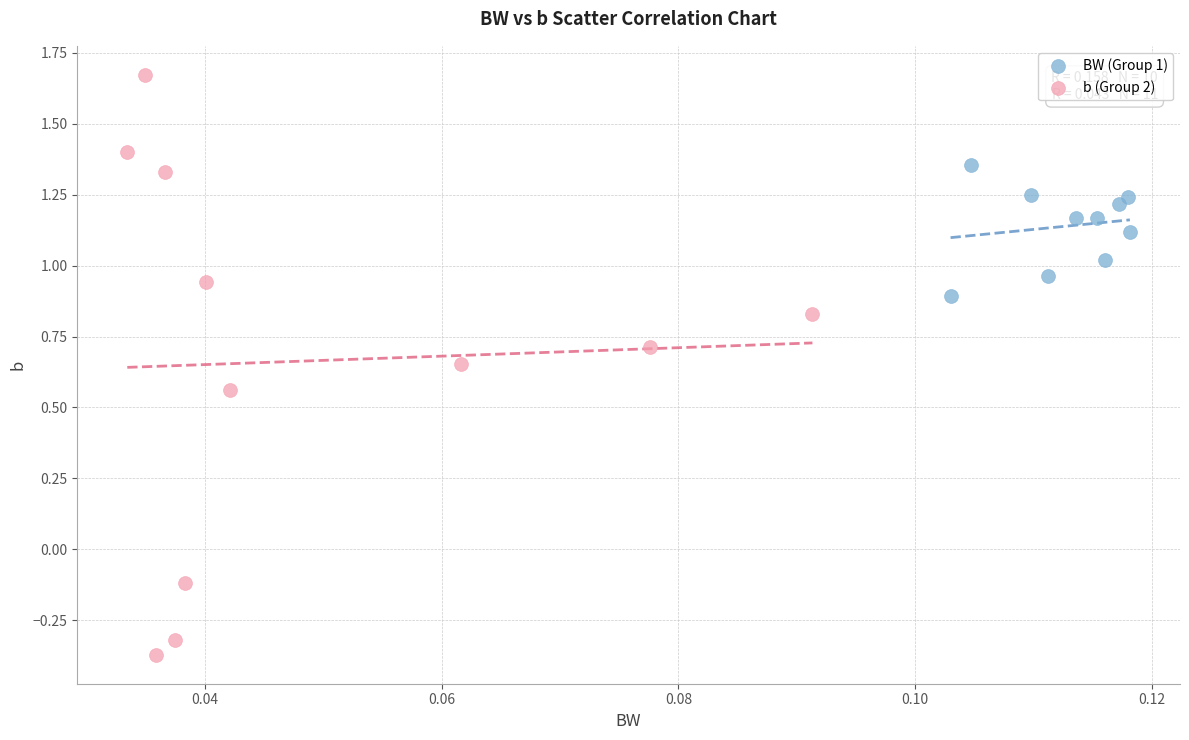

Which series contains the lowest Y value?

b (Group 2)